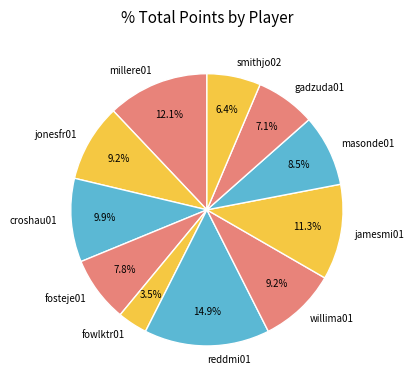

Does jamesmi01 represent more than half of the total?

No